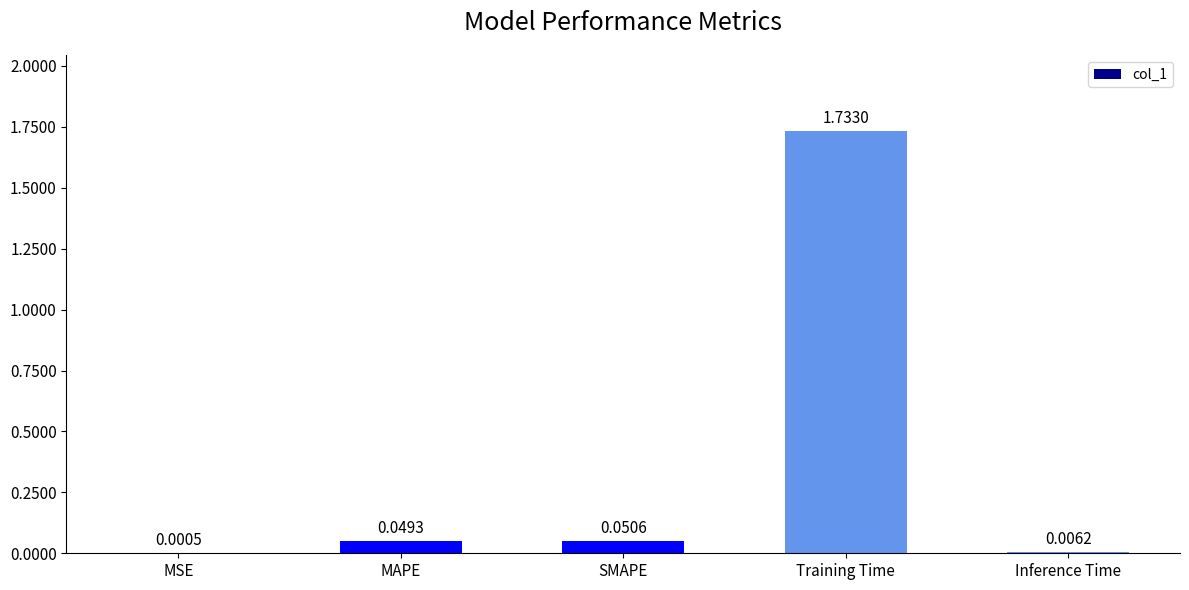

What is the change in value from MAPE to Training Time?

+1.7